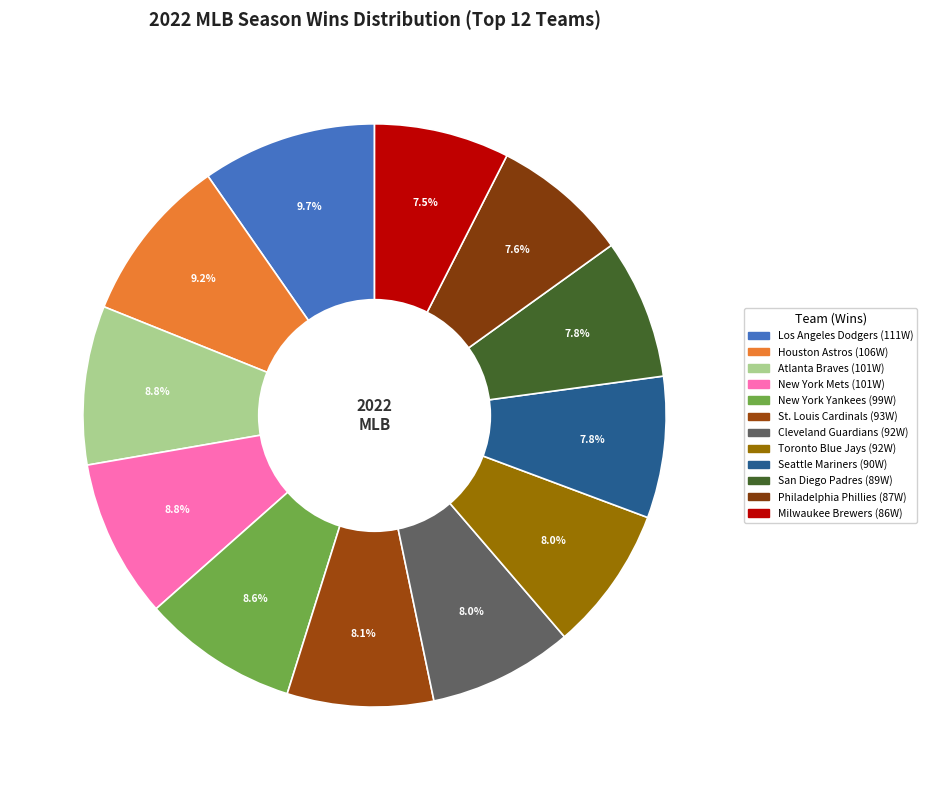

How many segments does this pie chart have?

12